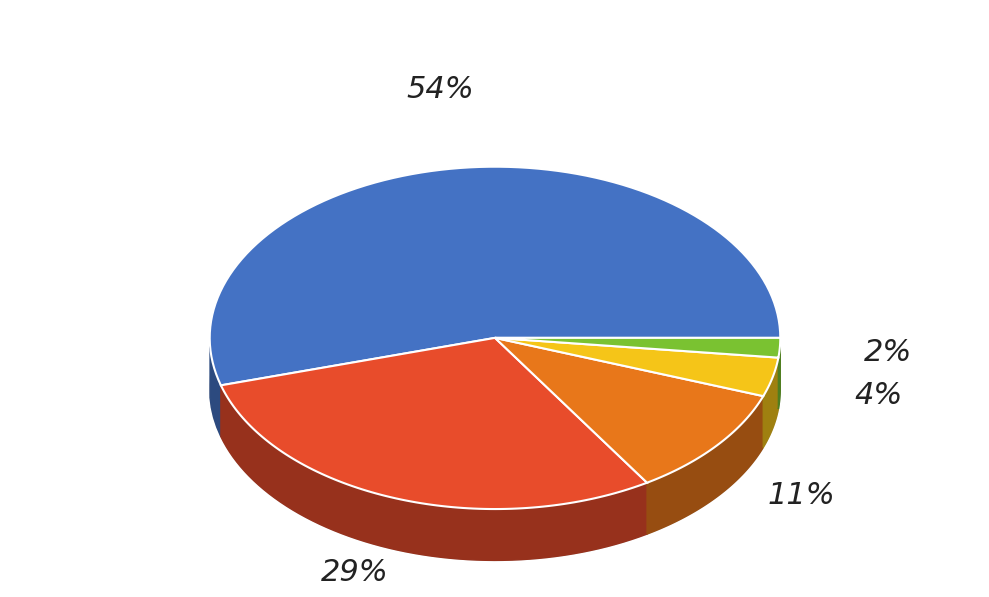

Is it true that 4 is 1% of the pie?

False